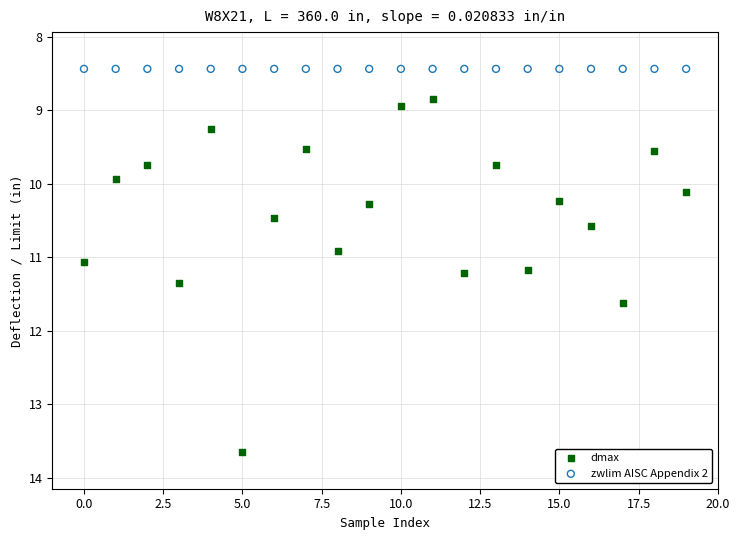

Which series reaches the maximum Y coordinate?

dmax